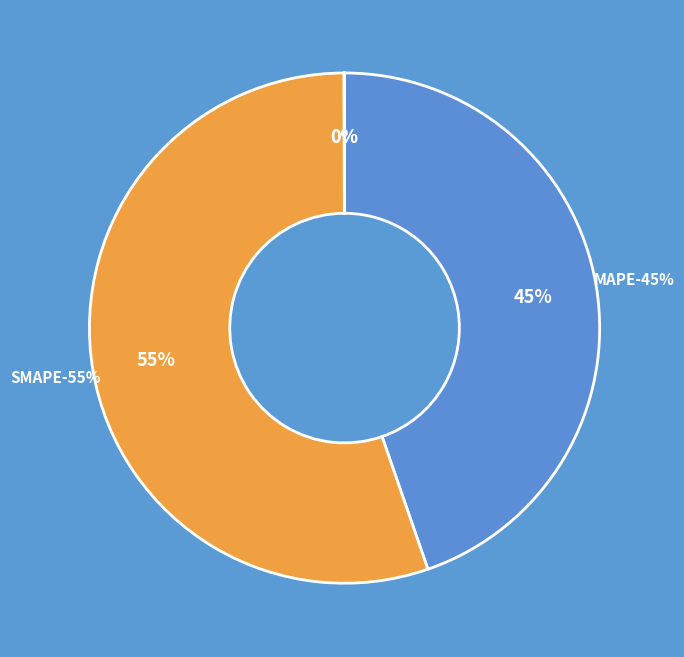

How many segments does this pie chart have?

5